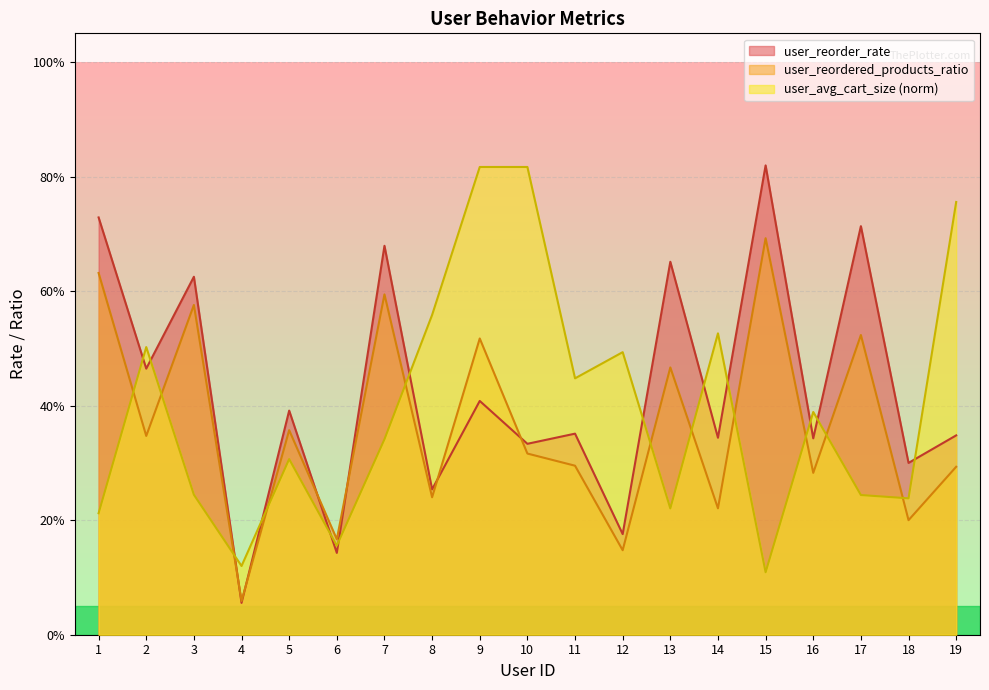

Where is the first local maximum for user_reordered_products_ratio?

3